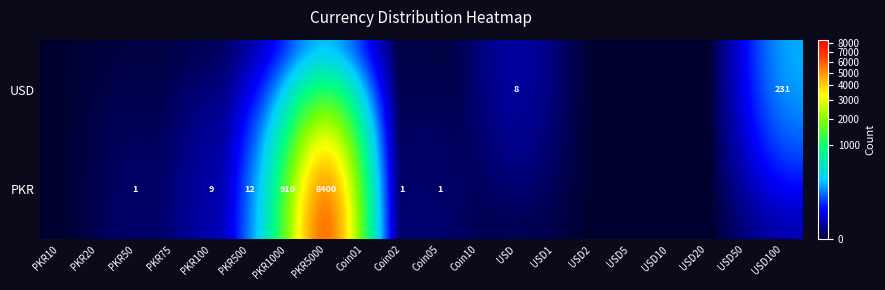

The value of USD at USD100 is 231. True or false?

True